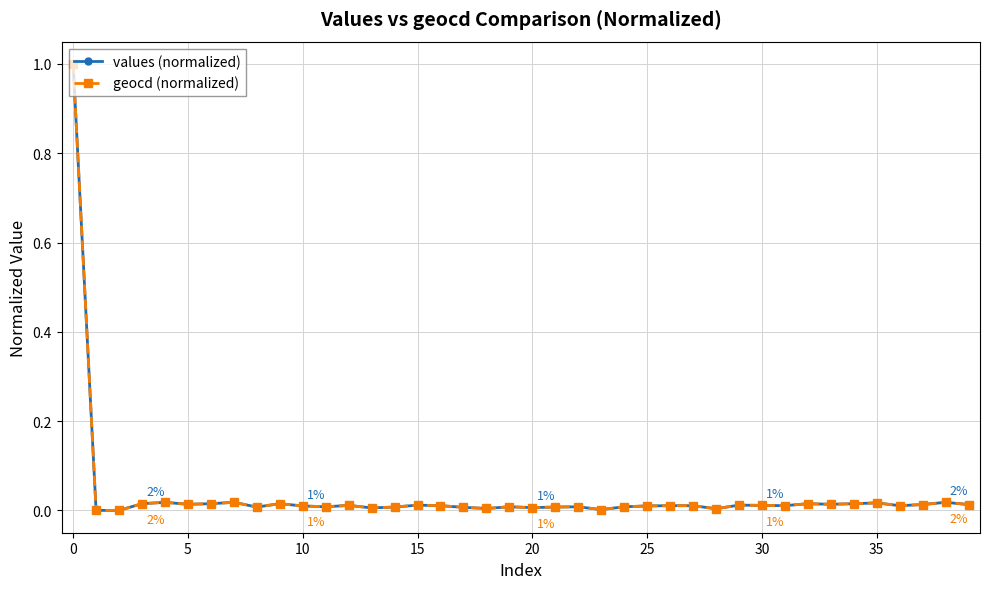

True or false: values (normalized) has more than 1 interior local peaks.

True